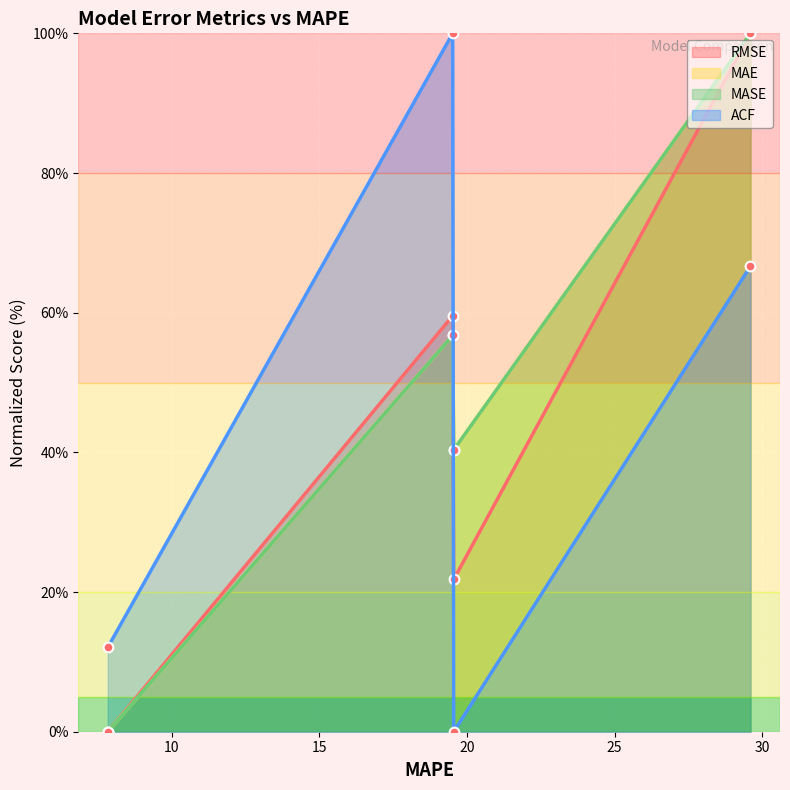

At which category does MASE reach its first local peak?

19.55